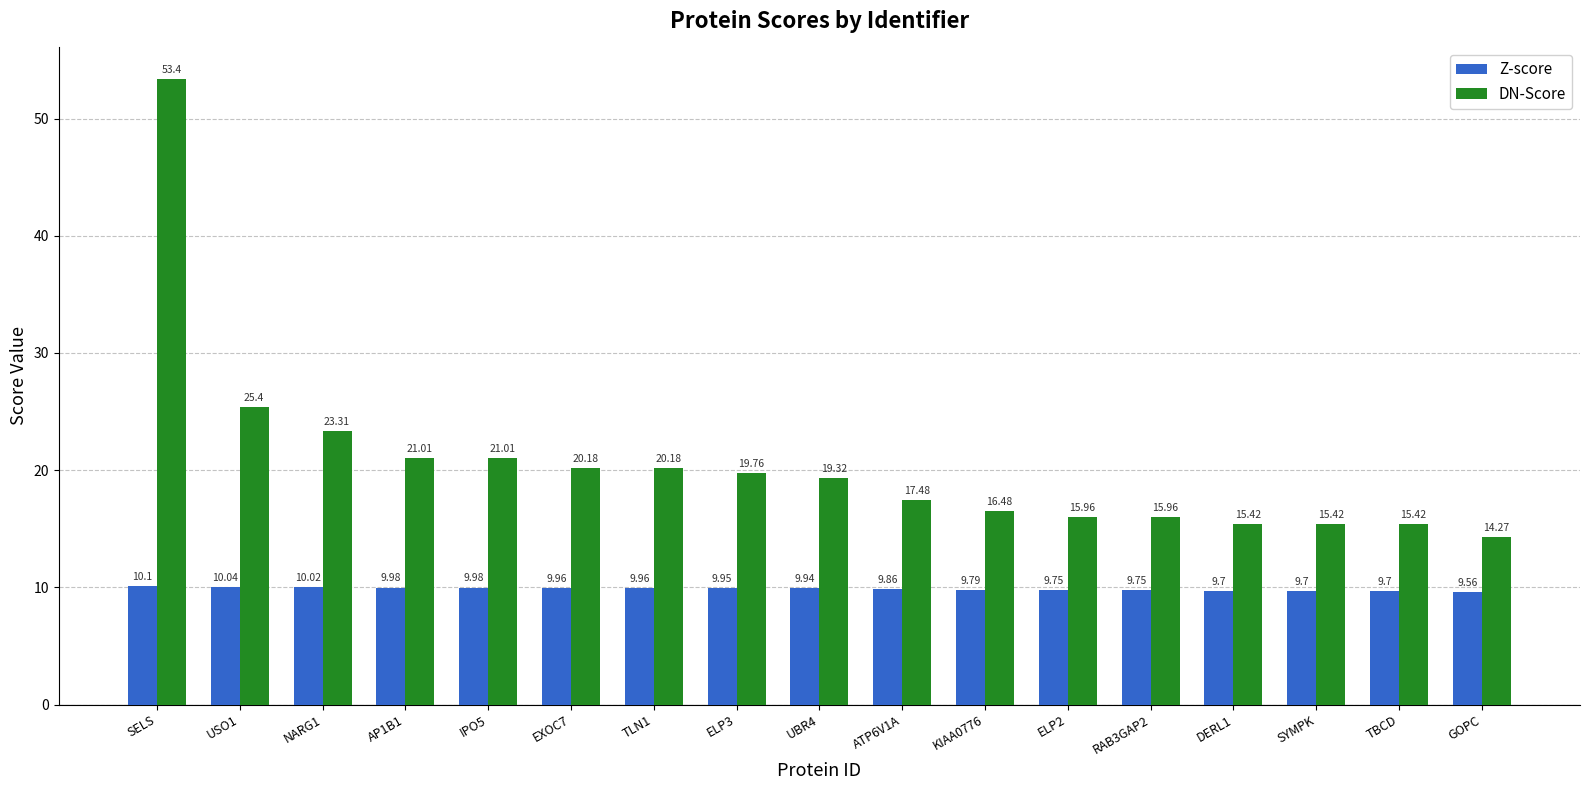

Which series has the widest spread of values?

DN-Score